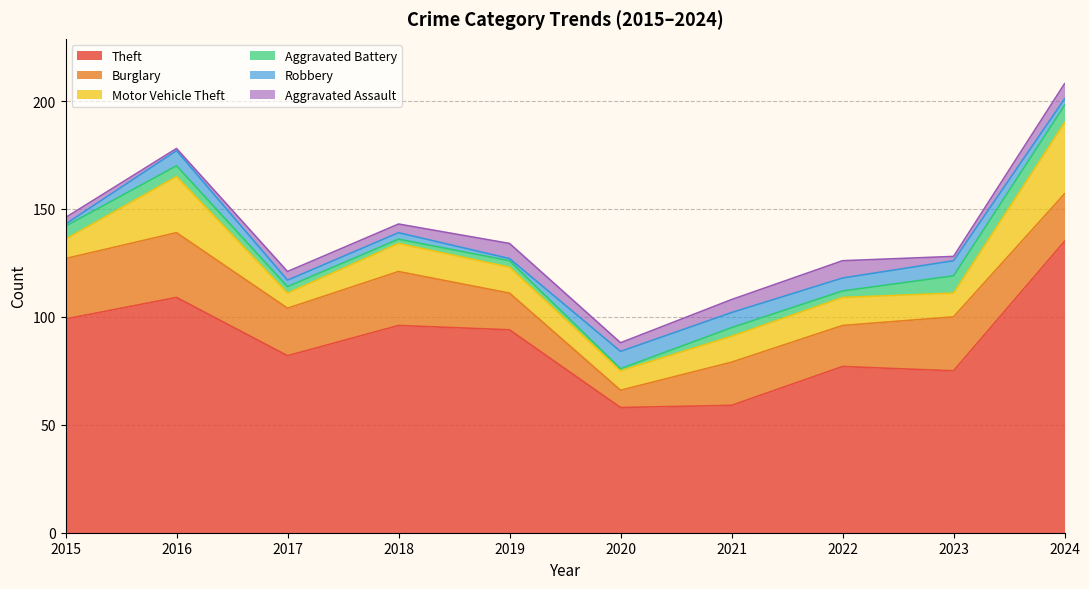

What is the lowest value of the Theft series?

58